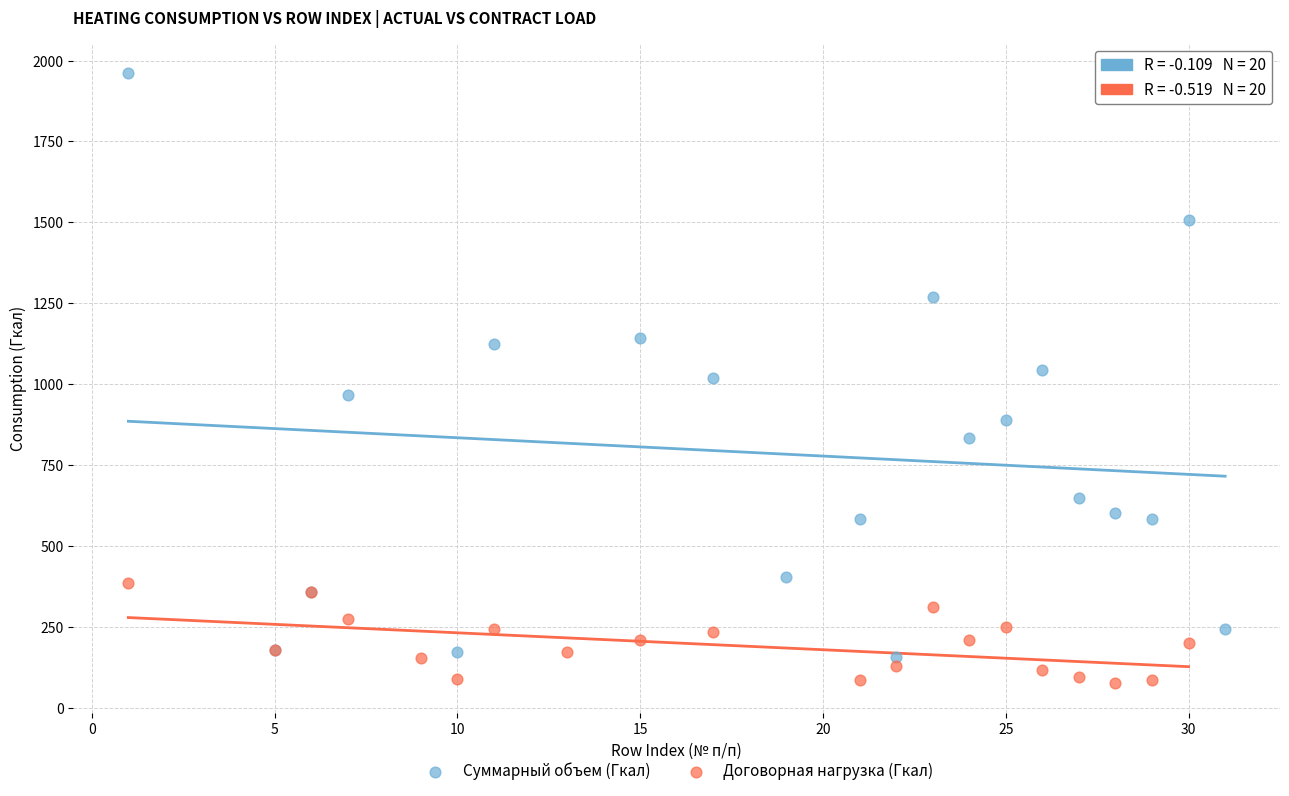

Which series reaches the maximum Y coordinate?

Суммарный объем (Гкал)